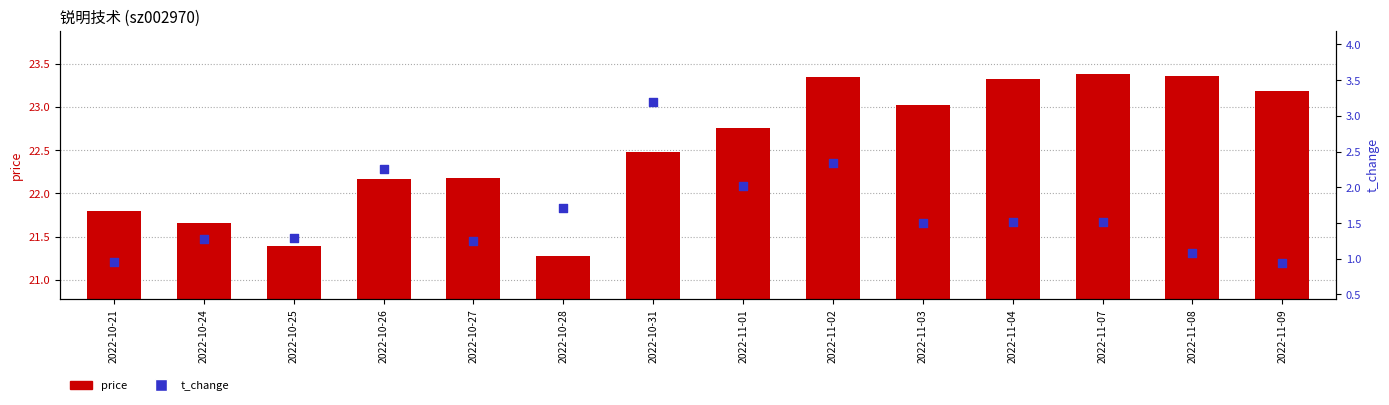

Which series has the widest spread of Y values?

t_change